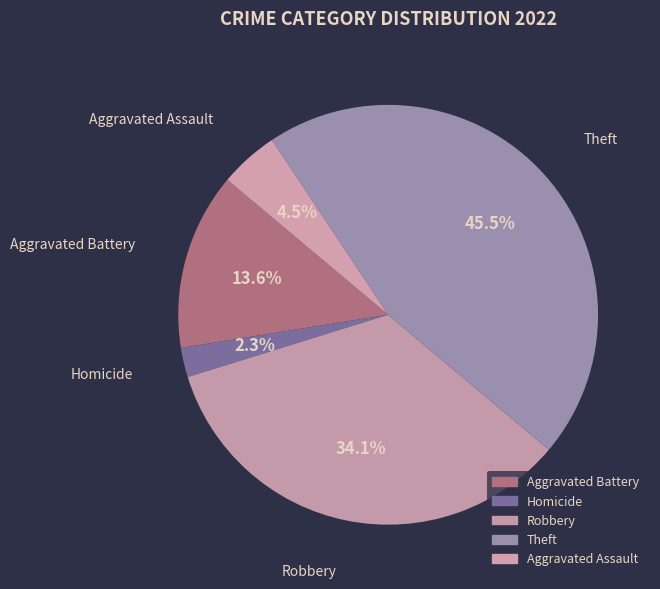

To the nearest percent, what is the difference between the largest and smallest slice percentages?

43%